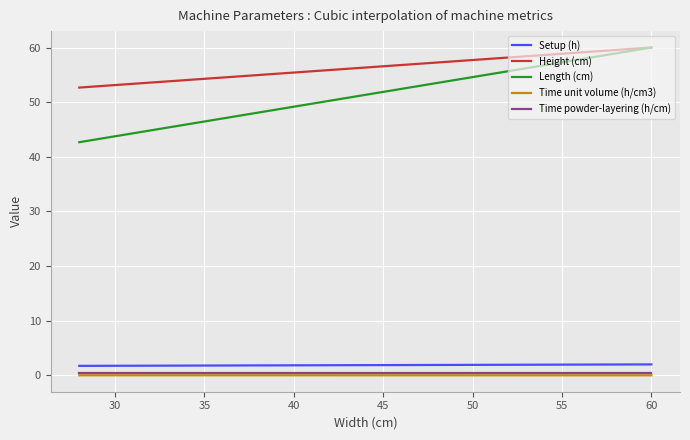

How many lines are shown in the chart?

5